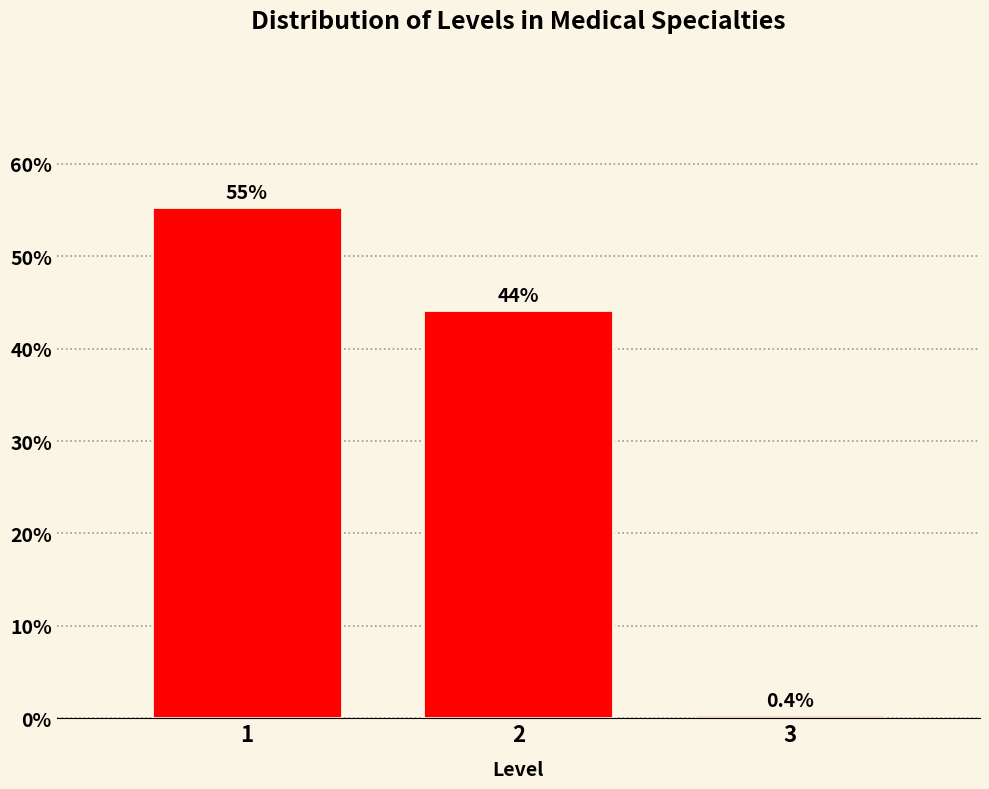

Does the chart contain any negative values?

No